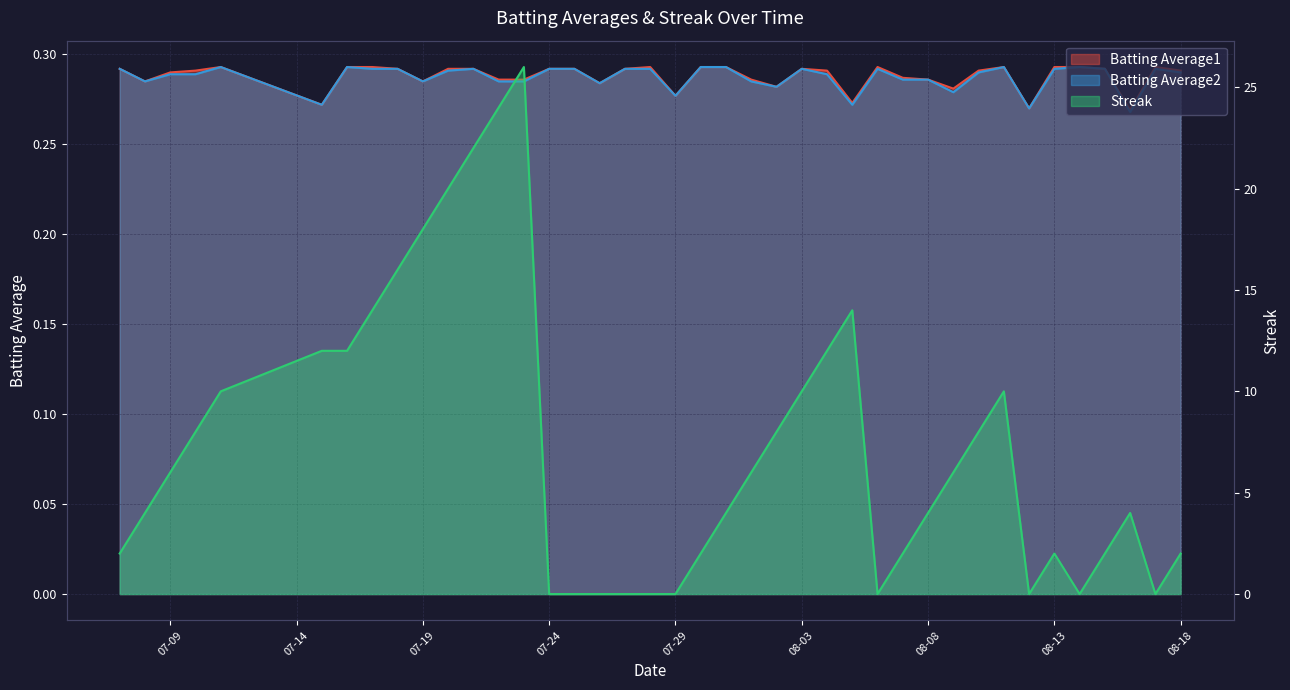

After their last crossing, which series has the higher values: Streak or Batting Average1?

Streak